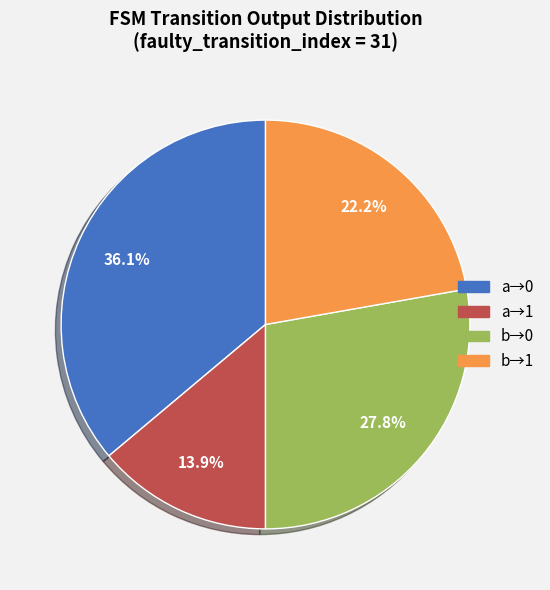

What percentage is NOT represented by a→1?

86.1%